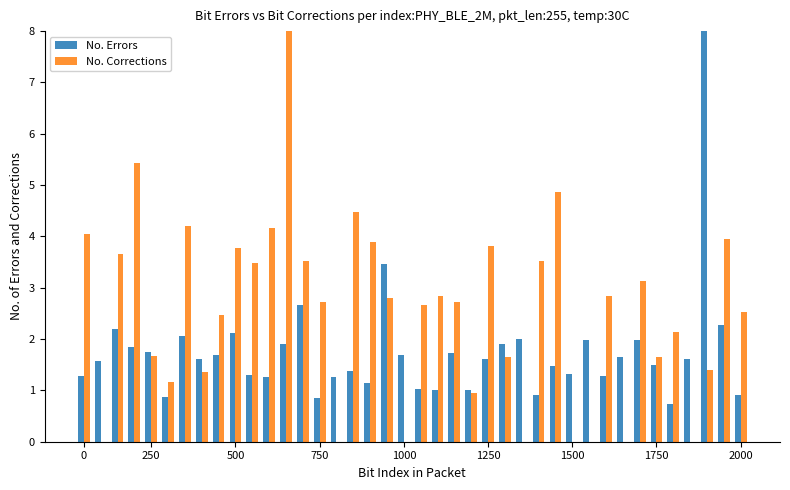

What is the sum of all No. Corrections values?

101.5